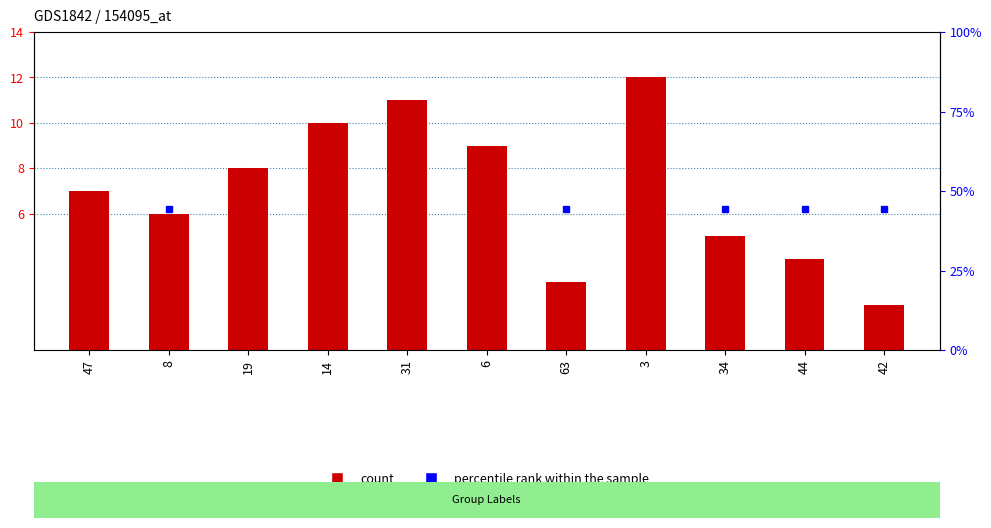

Count the number of values greater than 7.

5